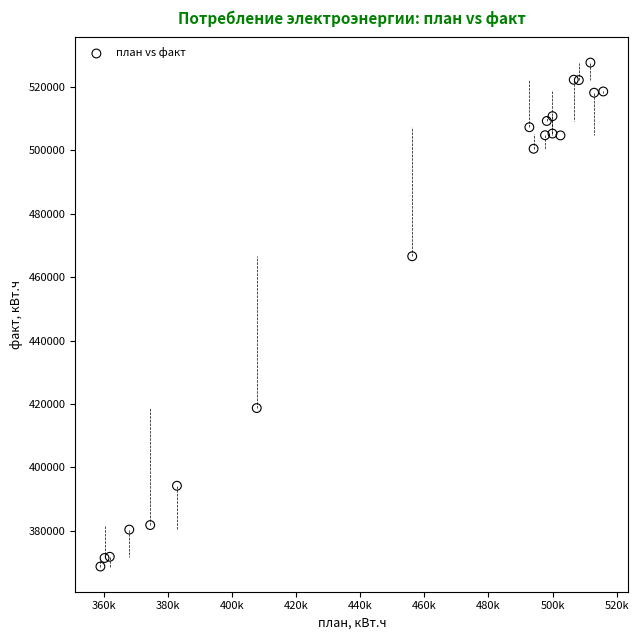

What Y value in the scatter plot is closest to 448211?

466615